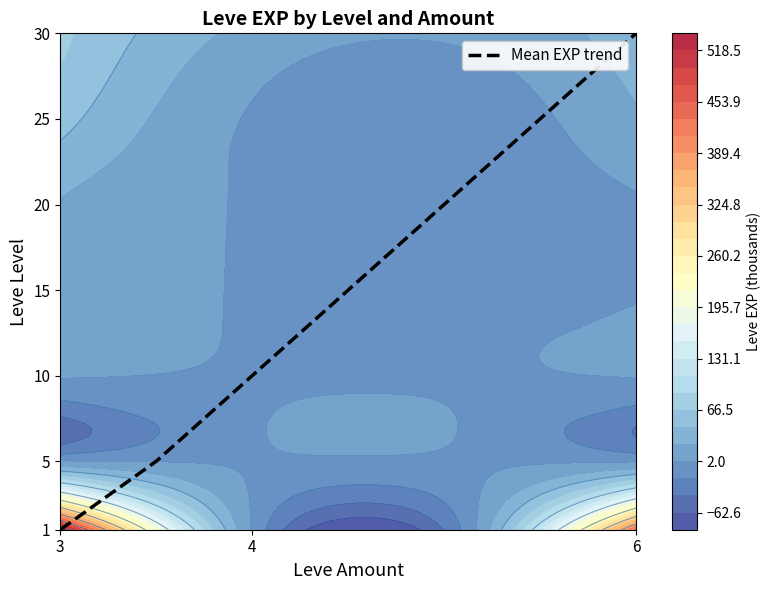

The value of Mean EXP trend at 3 is 1. True or false?

True